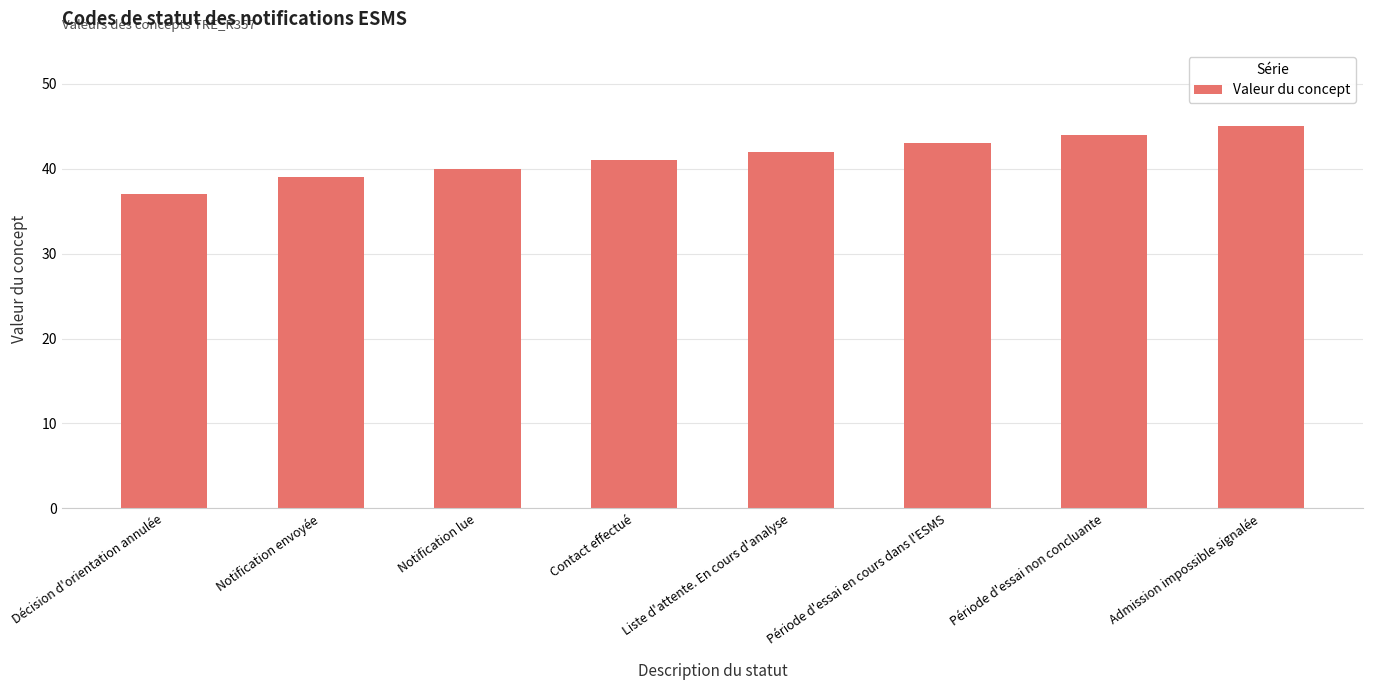

Reading left to right, list all the values displayed in this chart.

Décision d'orientation annulée=37	Notification envoyée=39	Notification lue=40	Contact effectué=41	Liste d'attente. En cours d'analyse=42	Période d'essai en cours dans l'ESMS=43	Période d'essai non concluante=44	Admission impossible signalée=45